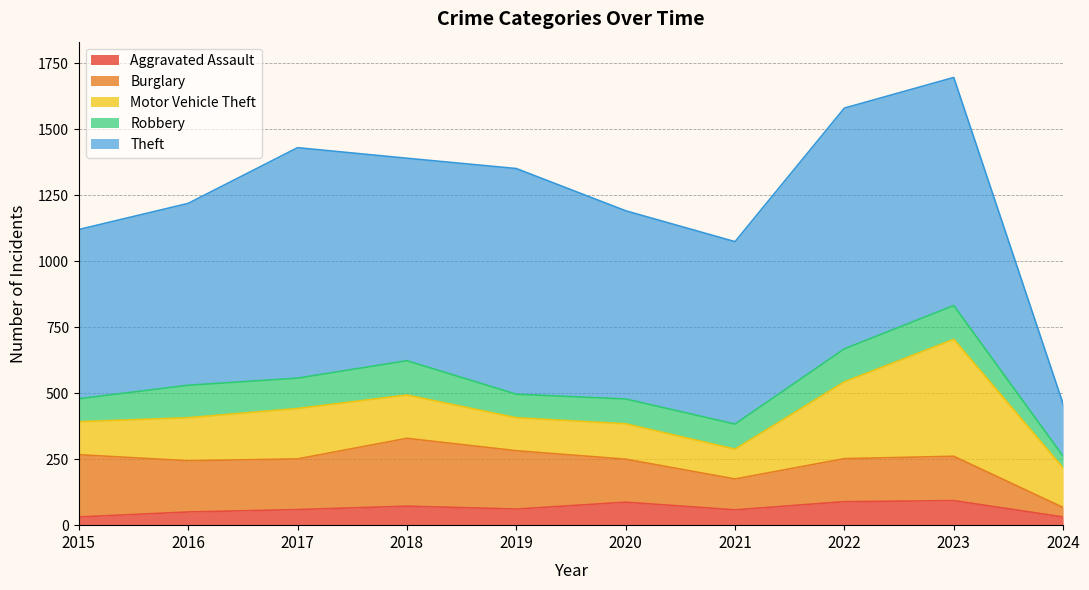

True or false: Burglary has a value of 221 at 2019.

True